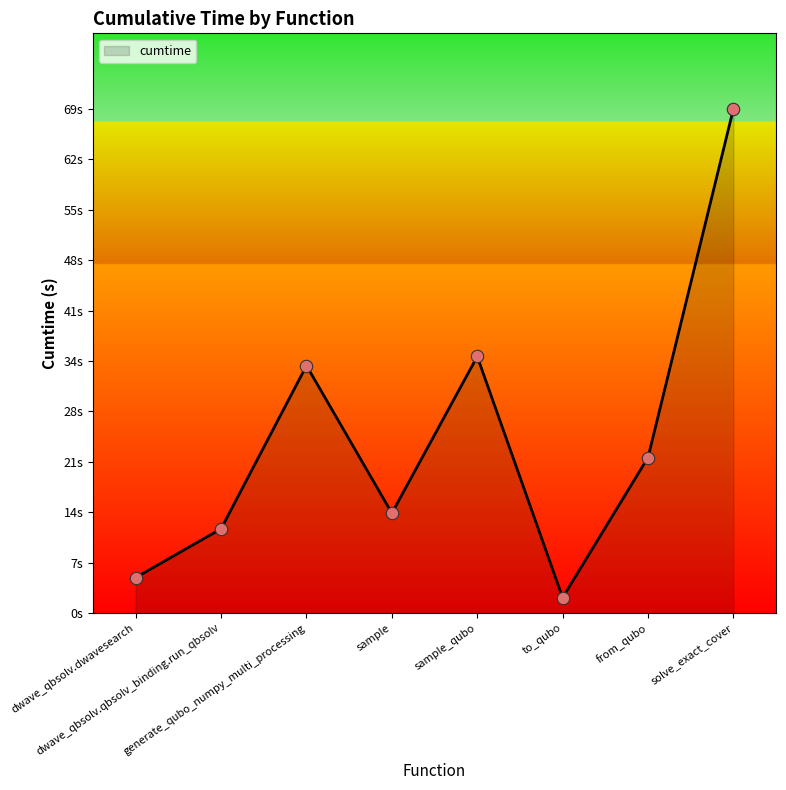

Which has a higher value, solve_exact_cover or dwave_qbsolv.dwavesearch?

solve_exact_cover